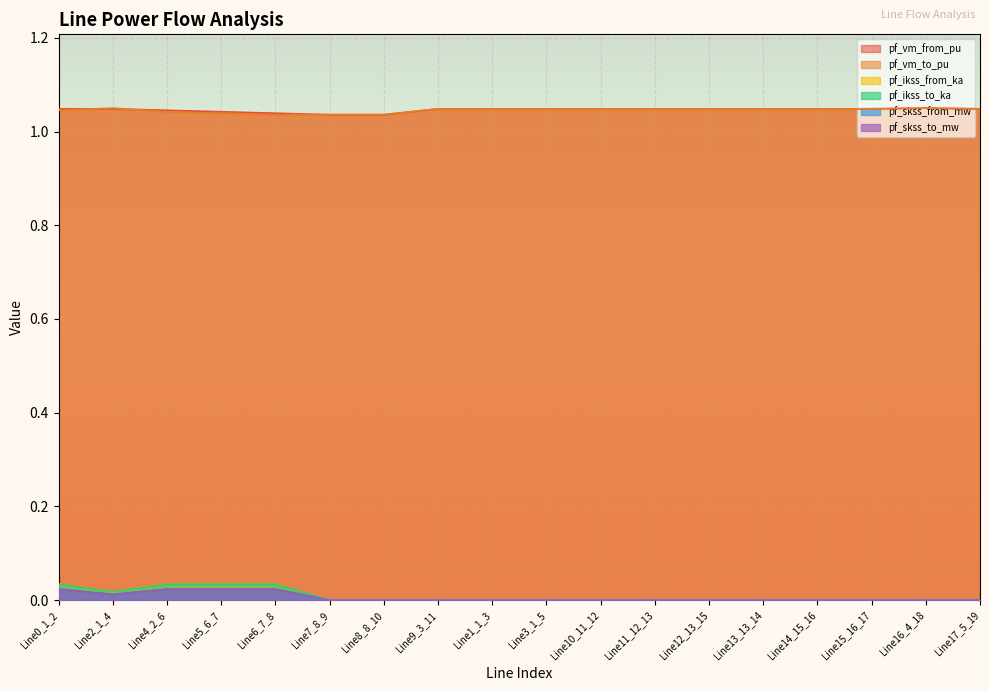

Reading left to right, list all the values displayed in this chart.

pf_vm_from_pu: Line0_1_2=1.0	Line2_1_4=1.0	Line4_2_6=1.0	Line5_6_7=1.0	Line6_7_8=1.0	Line7_8_9=1.0	Line8_8_10=1.0	Line9_3_11=1.0	Line1_1_3=1.0	Line3_1_5=1.0	Line10_11_12=1.0	Line11_12_13=1.0	Line12_13_15=1.0	Line13_13_14=1.0	Line14_15_16=1.0	Line15_16_17=1.0	Line16_4_18=1.0	Line17_5_19=1.0
pf_vm_to_pu: Line0_1_2=1.0	Line2_1_4=1.0	Line4_2_6=1.0	Line5_6_7=1.0	Line6_7_8=1.0	Line7_8_9=1.0	Line8_8_10=1.0	Line9_3_11=1.0	Line1_1_3=1.0	Line3_1_5=1.0	Line10_11_12=1.0	Line11_12_13=1.0	Line12_13_15=1.0	Line13_13_14=1.0	Line14_15_16=1.0	Line15_16_17=1.0	Line16_4_18=1.0	Line17_5_19=1.0
pf_ikss_from_ka: Line0_1_2=0.0	Line2_1_4=0.0	Line4_2_6=0.0	Line5_6_7=0.0	Line6_7_8=0.0	Line7_8_9=0.0	Line8_8_10=0.0	Line9_3_11=0.0	Line1_1_3=0.0	Line3_1_5=0.0	Line10_11_12=0.0	Line11_12_13=0.0	Line12_13_15=0.0	Line13_13_14=0.0	Line14_15_16=0.0	Line15_16_17=0.0	Line16_4_18=0.0	Line17_5_19=0.0
pf_ikss_to_ka: Line0_1_2=0.0	Line2_1_4=0.0	Line4_2_6=0.0	Line5_6_7=0.0	Line6_7_8=0.0	Line7_8_9=0.0	Line8_8_10=0.0	Line9_3_11=0.0	Line1_1_3=0.0	Line3_1_5=0.0	Line10_11_12=0.0	Line11_12_13=0.0	Line12_13_15=0.0	Line13_13_14=0.0	Line14_15_16=0.0	Line15_16_17=0.0	Line16_4_18=0.0	Line17_5_19=0.0
pf_skss_from_mw: Line0_1_2=0.0	Line2_1_4=0.0	Line4_2_6=0.0	Line5_6_7=0.0	Line6_7_8=0.0	Line7_8_9=0.0	Line8_8_10=0.0	Line9_3_11=0.0	Line1_1_3=0.0	Line3_1_5=0.0	Line10_11_12=0.0	Line11_12_13=0.0	Line12_13_15=0.0	Line13_13_14=0.0	Line14_15_16=0.0	Line15_16_17=0.0	Line16_4_18=0.0	Line17_5_19=0.0
pf_skss_to_mw: Line0_1_2=0.0	Line2_1_4=0.0	Line4_2_6=0.0	Line5_6_7=0.0	Line6_7_8=0.0	Line7_8_9=0.0	Line8_8_10=0.0	Line9_3_11=0.0	Line1_1_3=0.0	Line3_1_5=0.0	Line10_11_12=0.0	Line11_12_13=0.0	Line12_13_15=0.0	Line13_13_14=0.0	Line14_15_16=0.0	Line15_16_17=0.0	Line16_4_18=0.0	Line17_5_19=0.0